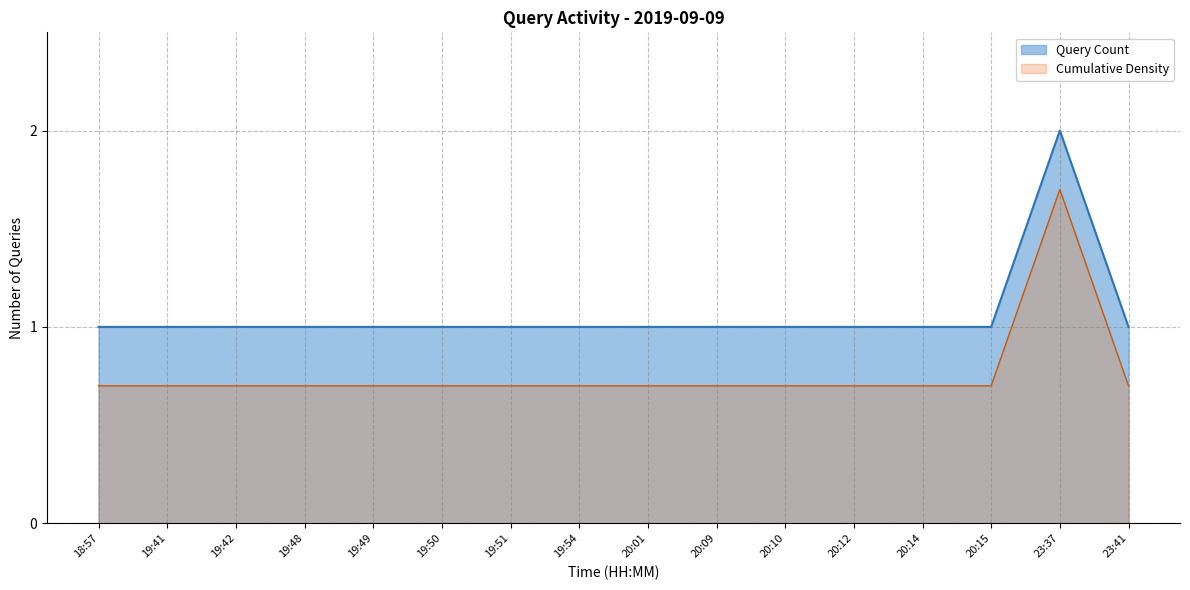

What is the average value?

1